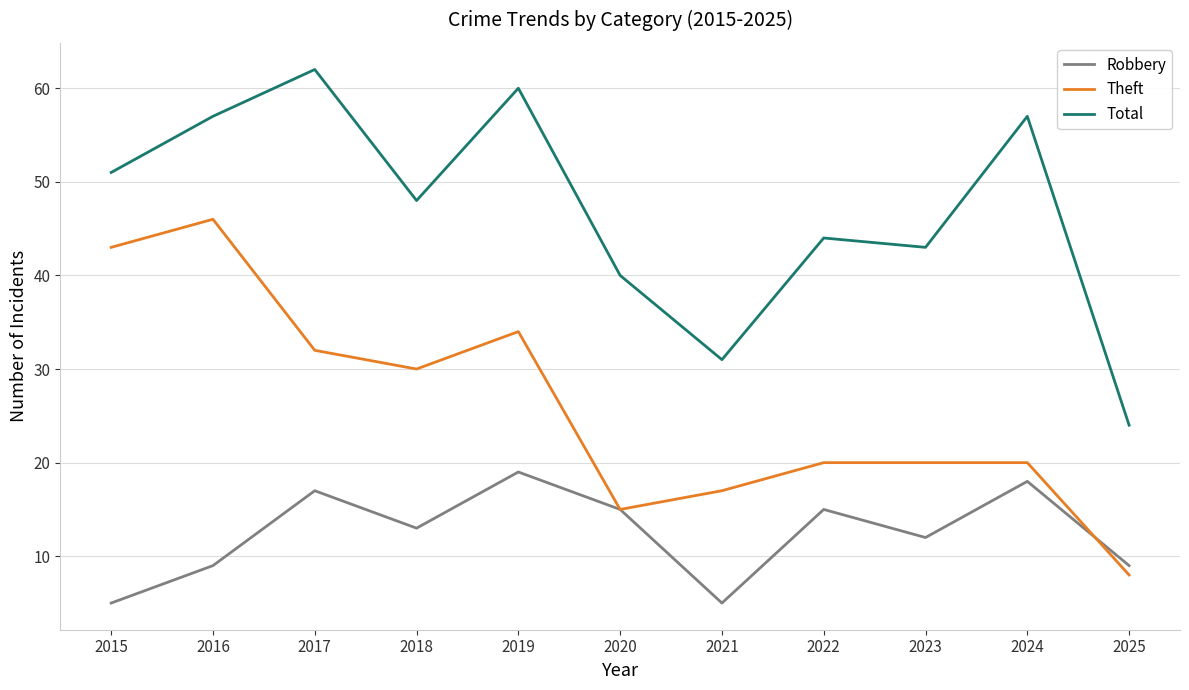

At 2019, list the series in order from smallest to largest.

Robbery, Theft, Total